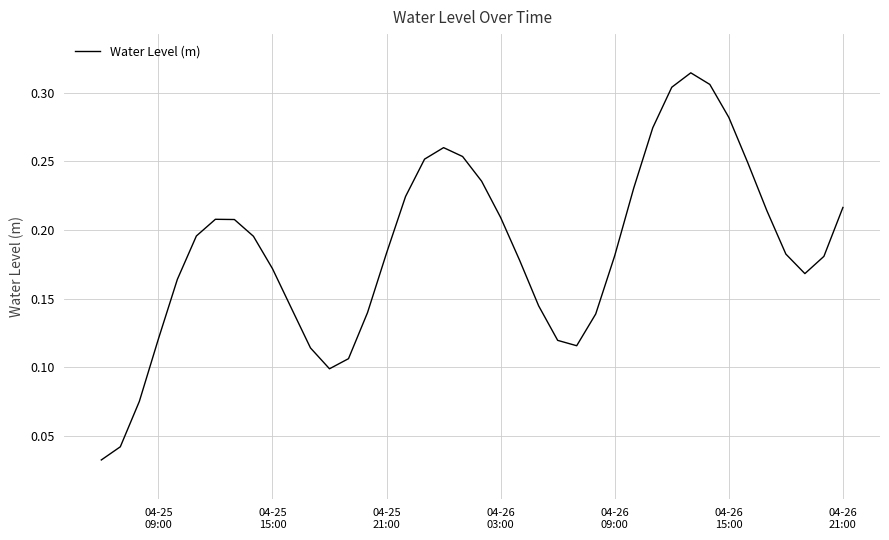

Count the number of data series in this chart.

1